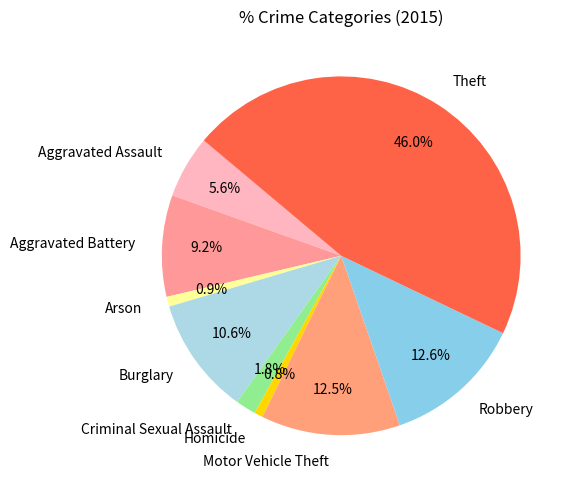

Count the number of slices in the pie.

9